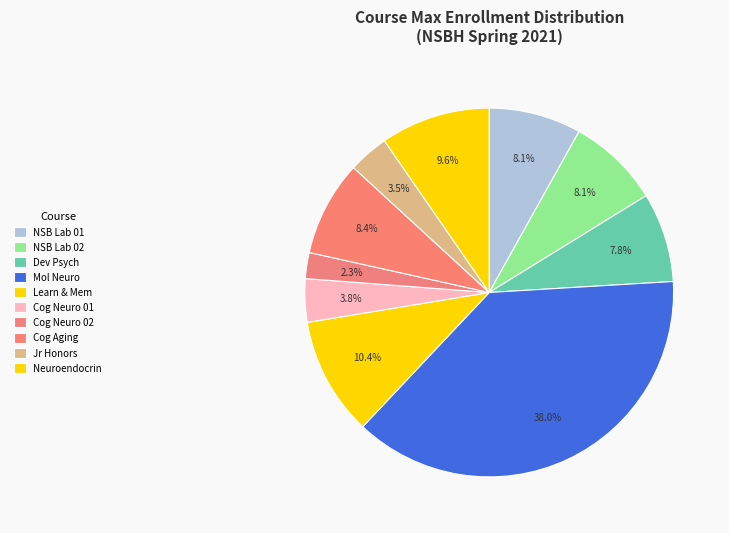

How many slices are in this pie chart?

10